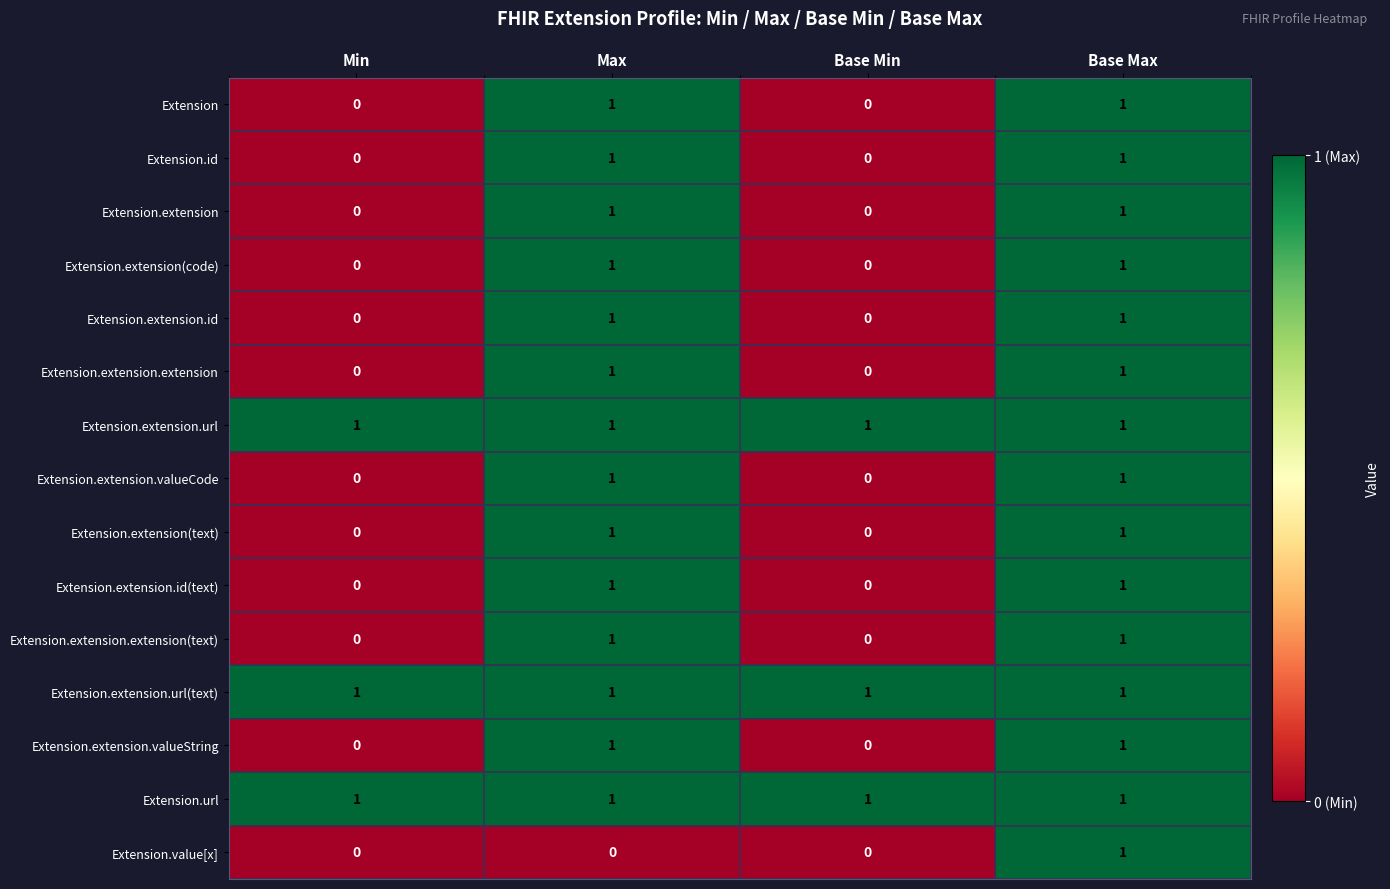

At which category is the sum across all series the highest?

Base Max